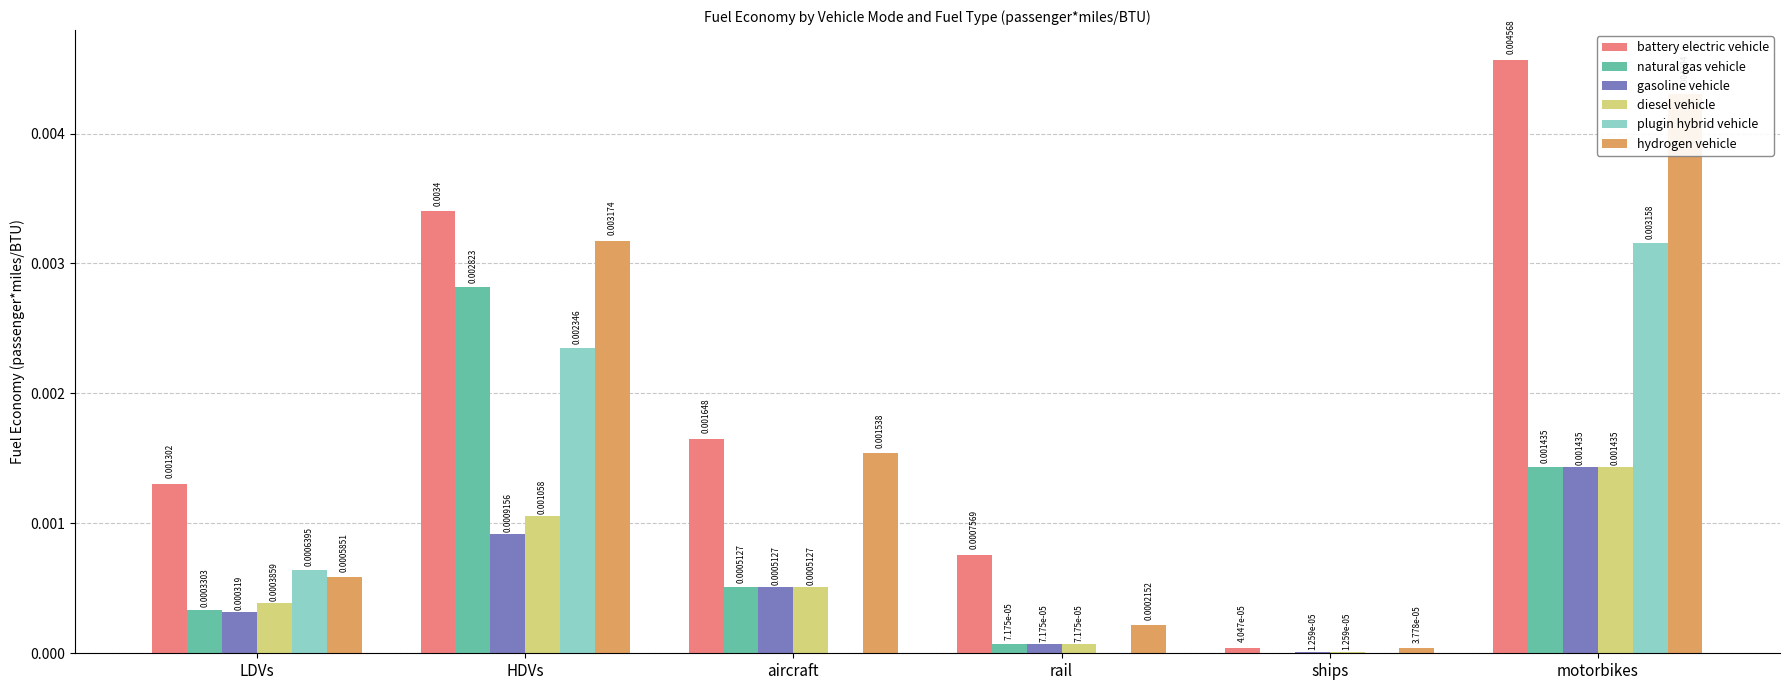

Is the value of battery electric vehicle at motorbikes greater than the value of diesel vehicle at ships?

Yes